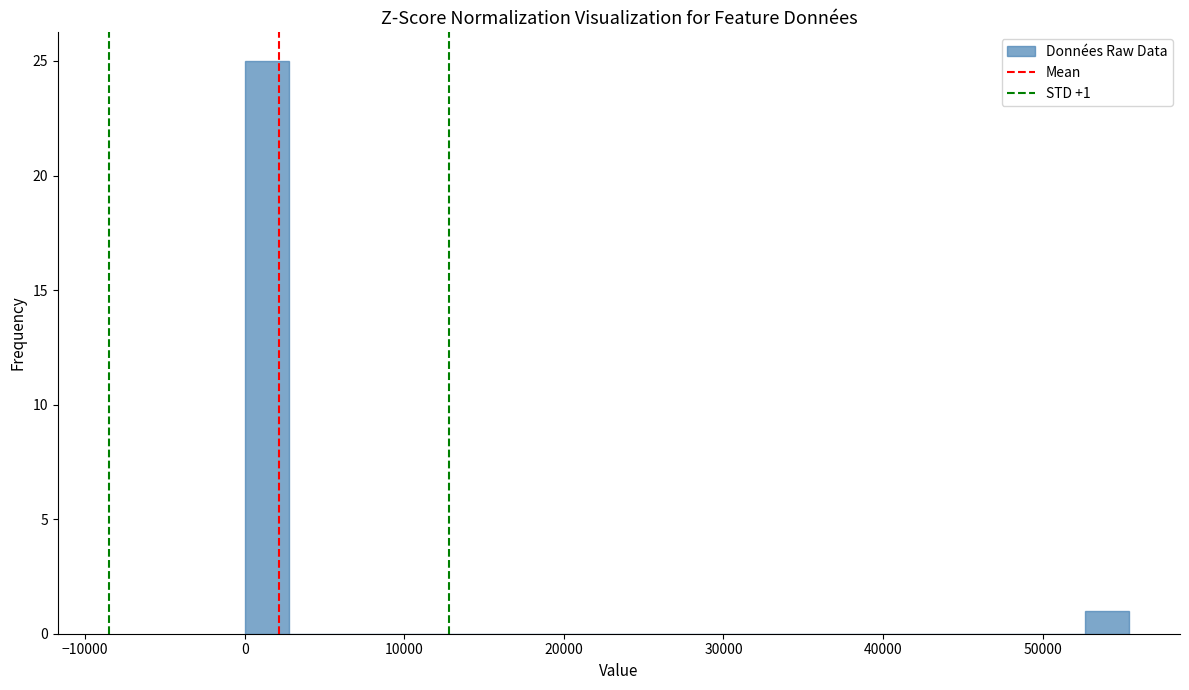

Around what value on the x-axis is the tallest bar? Give the approximate position of its centre, as read against the axis.

1000